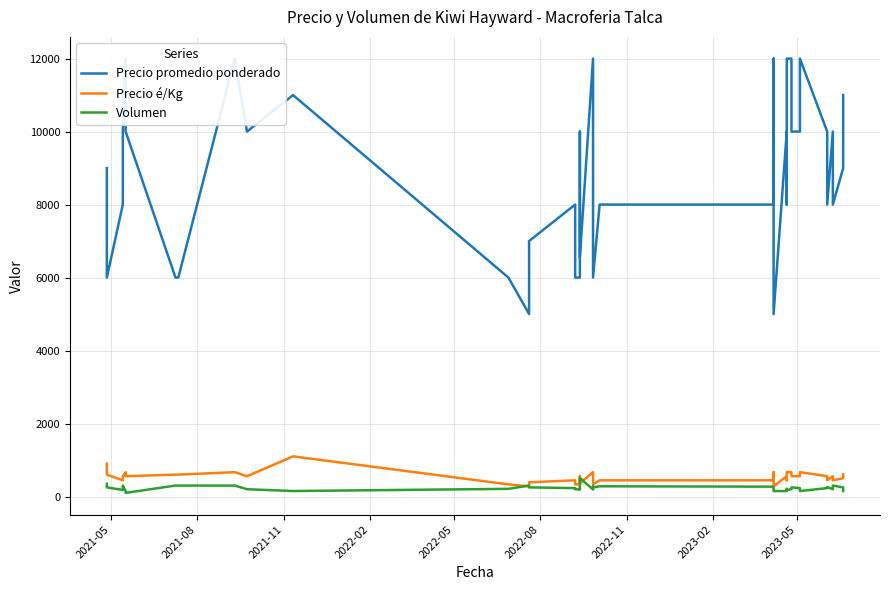

List the series in order of their peak value, highest first.

Precio promedio ponderado, Precio é/Kg, Volumen